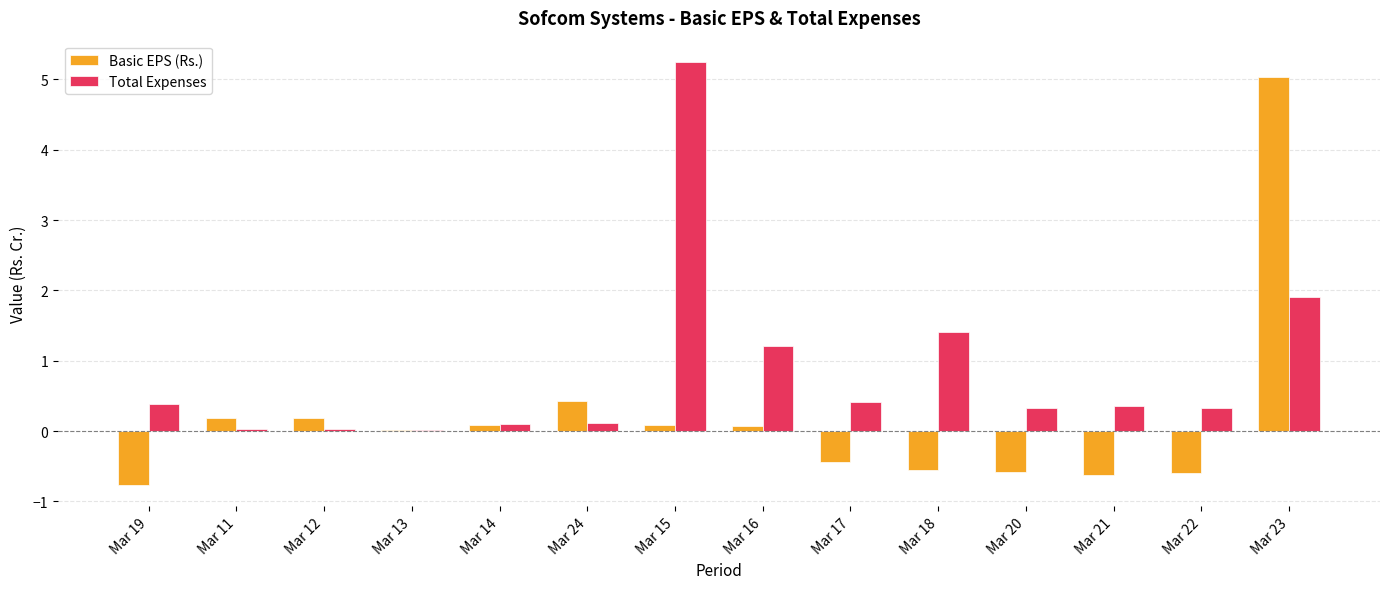

What is the maximum value for Basic EPS (Rs.)?

5.0